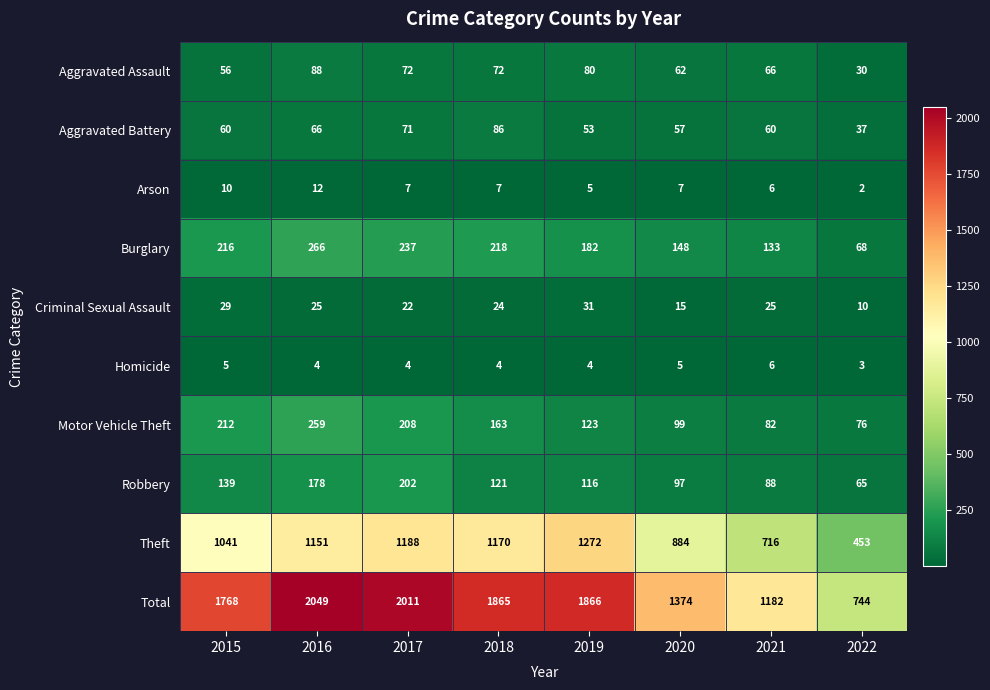

At which label does Criminal Sexual Assault first exceed 25?

2015